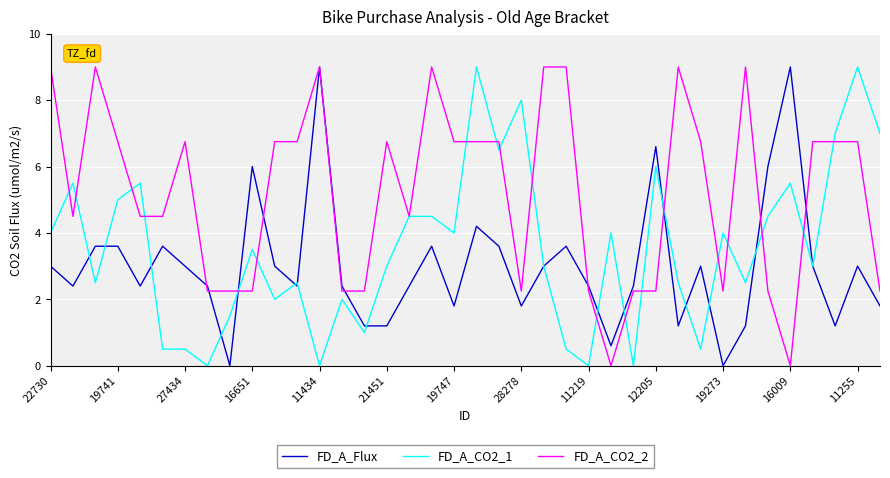

List the series in order of their overall mean, lowest first.

FD_A_Flux, FD_A_CO2_1, FD_A_CO2_2